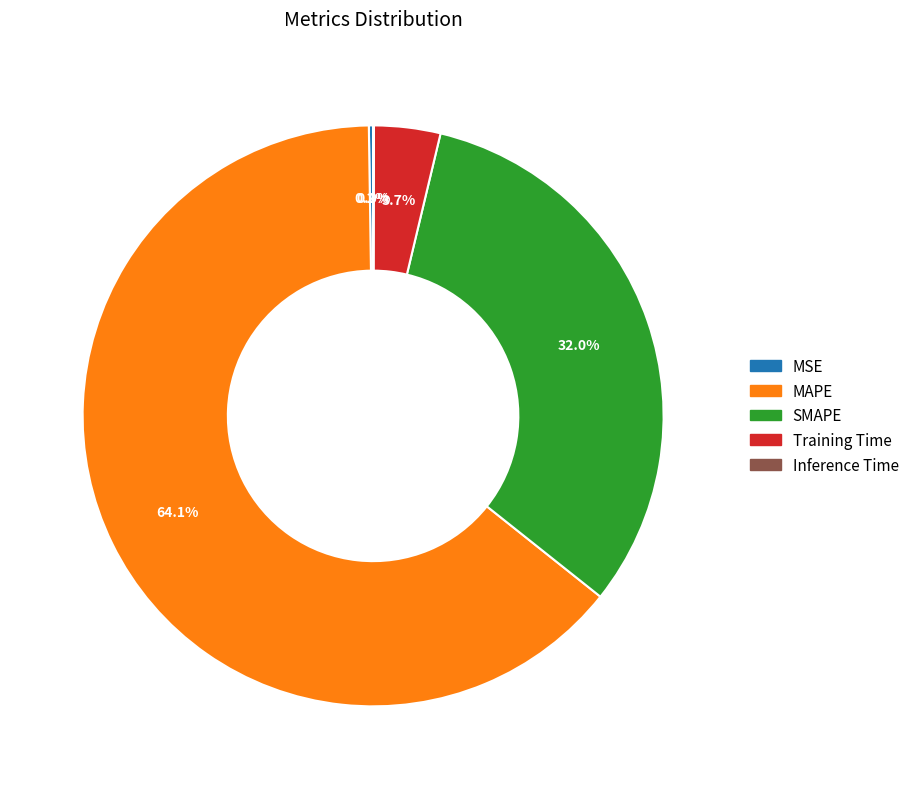

What percentage is NOT represented by MAPE?

35.9%